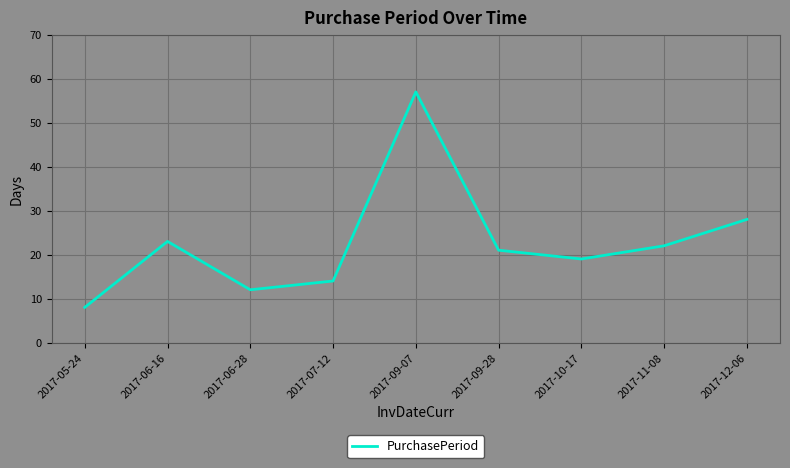

What position from the right is 2017-09-07?

5